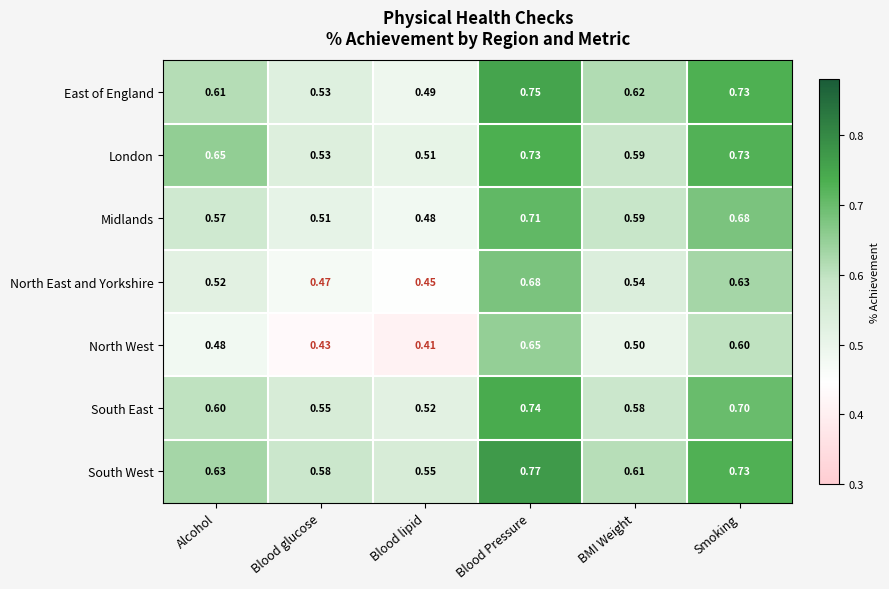

List the labels in order of Midlands value, largest first.

Blood Pressure, Smoking, BMI Weight, Alcohol, Blood glucose, Blood lipid